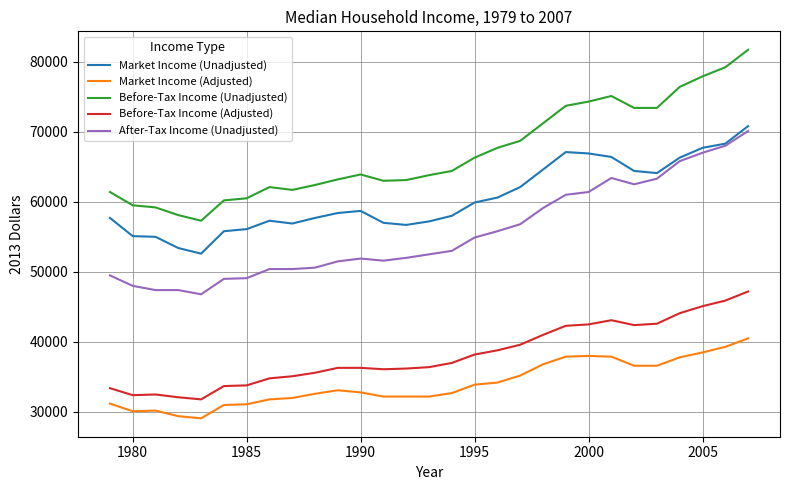

Which series has the largest range (max minus min)?

Before-Tax Income (Unadjusted)